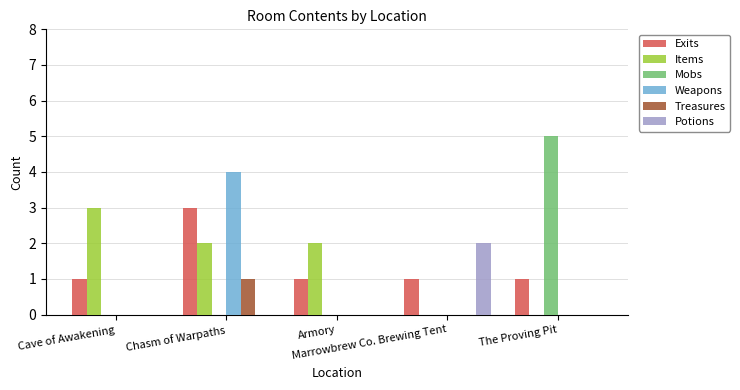

The Items series shows 1 at Chasm of Warpaths. True or false?

False